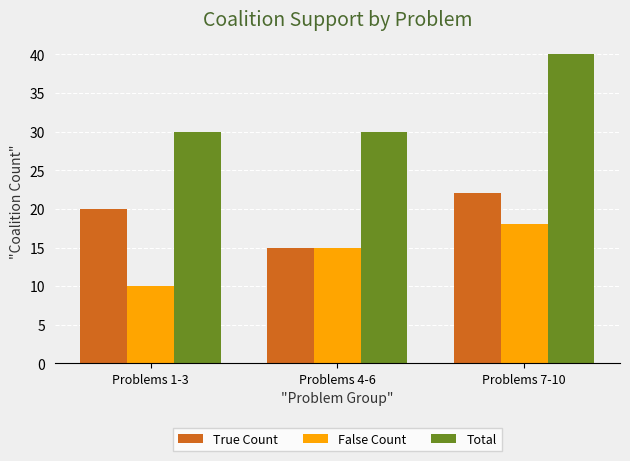

Does the chart contain any negative values?

No